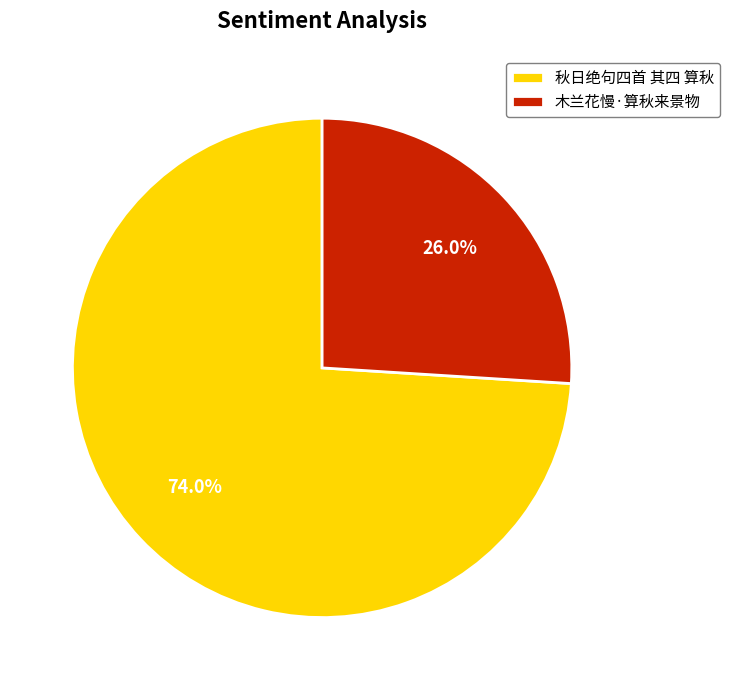

To the nearest percent, what is the combined percentage of 木兰花慢·算秋来景物 and 秋日绝句四首 其四 算秋?

100%